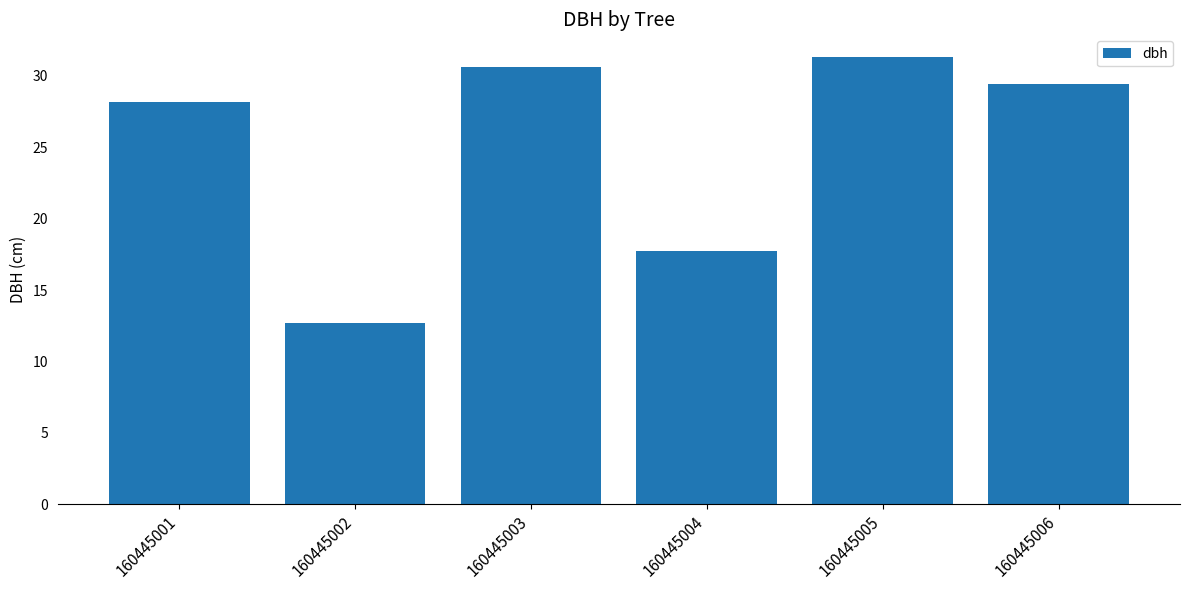

How many bars are there in total?

6